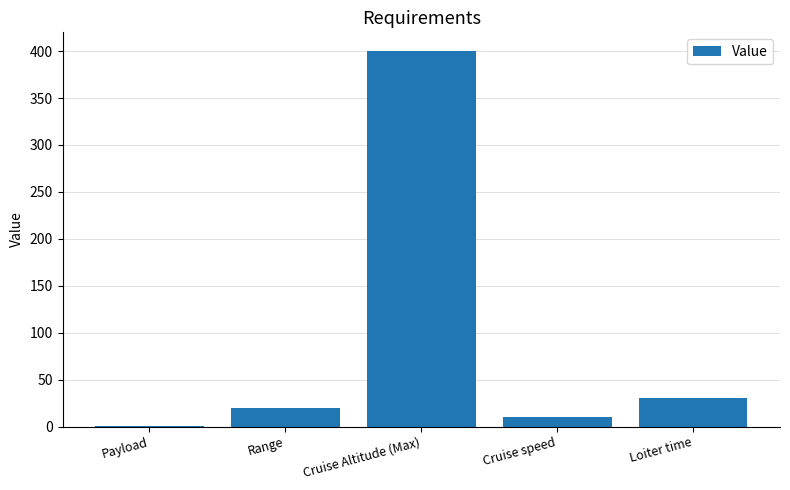

What is the sum of the values at Loiter time and Cruise speed?

40